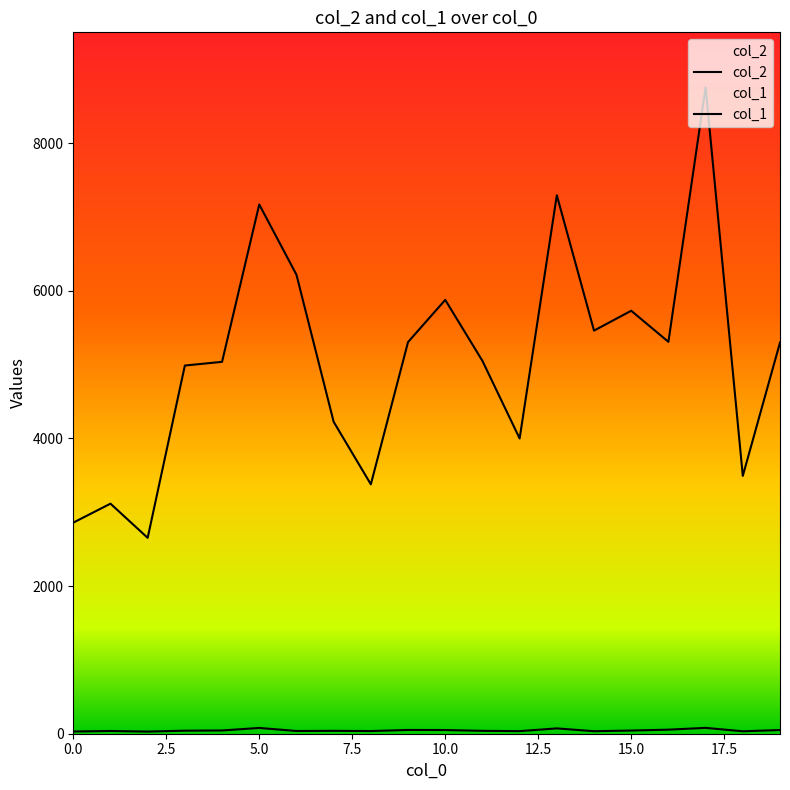

Which series has the largest total across all categories?

col_2